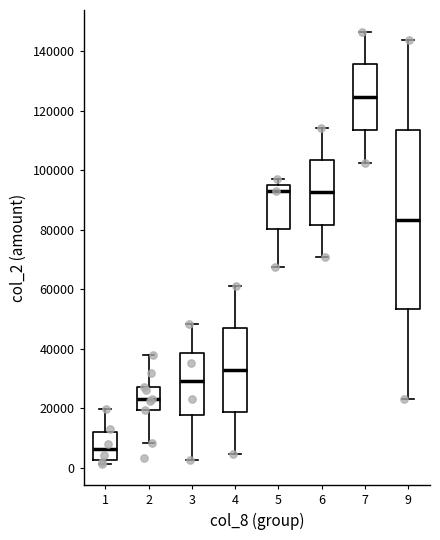

Reading left to right, read every box against the y-axis: the position of its median line, the range the box covers, and the ends of its whiskers. The values are not printed on the chart, so give them approximately, as read against the axis.

1: median 6000, box 2000 to 12000, whiskers 2000 (just below the box's lower edge) to 20000
2: median 24000, box 20000 to 28000, whiskers 8000 to 38000
3: median 30000, box 18000 to 38000, whiskers 2000 to 48000
4: median 32000, box 18000 to 46000, whiskers 4000 to 60000
5: median 92000, box 80000 to 94000, whiskers 68000 to 98000
6: median 92000, box 82000 to 104000, whiskers 70000 to 114000
7: median 124000, box 114000 to 136000, whiskers 102000 to 146000
9: median 84000, box 54000 to 114000, whiskers 22000 to 144000